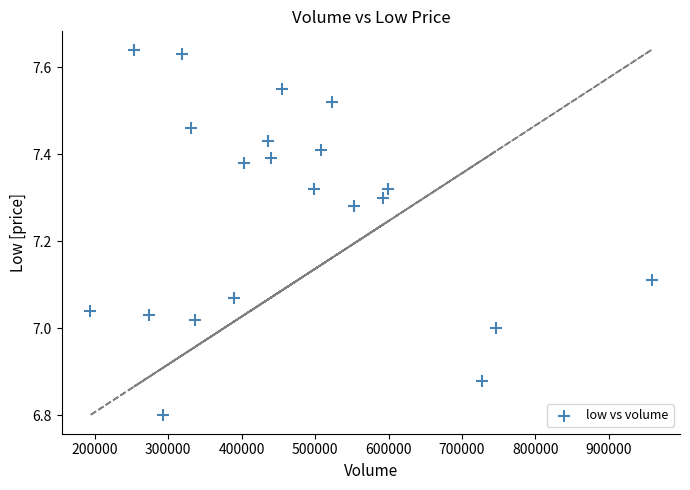

What is the range of X values (max minus min)?

765370.7